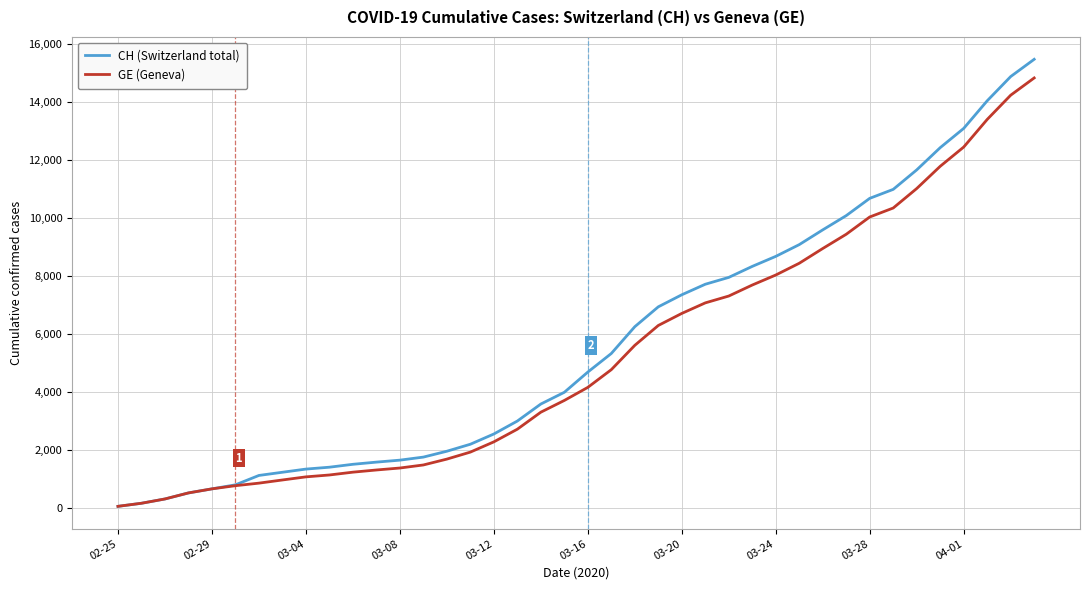

What is the sum of all GE (Geneva) values?

210474